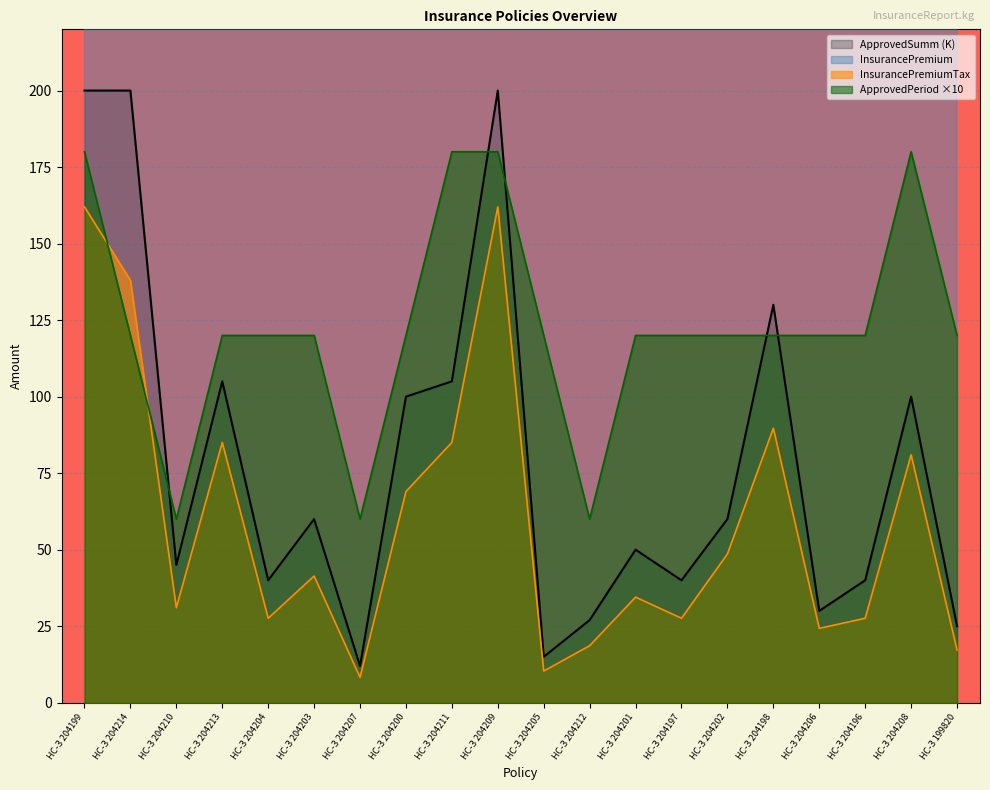

Where does the ApprovedSumm series first go above 60?

НС-З 204199